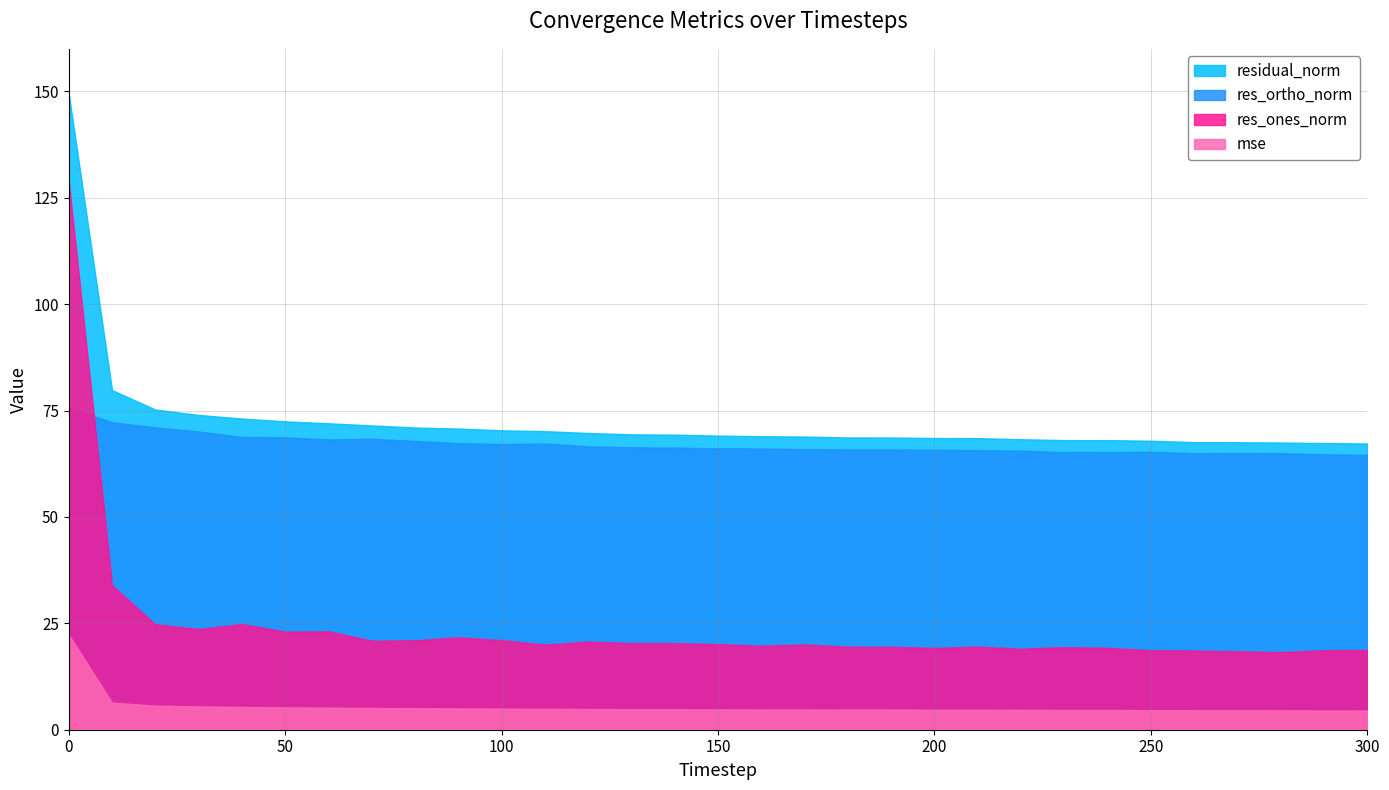

The value of res_ones_norm at 30 is 8.9. True or false?

False